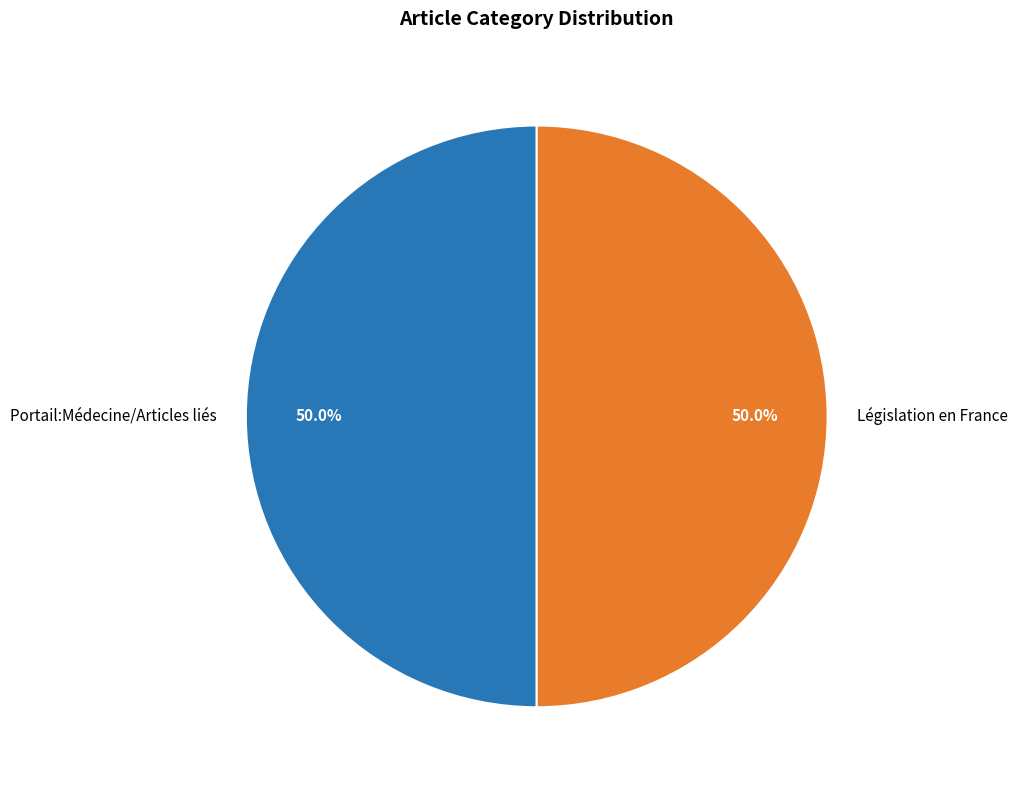

How much of the chart is everything except Portail:Médecine/Articles liés?

50.0%